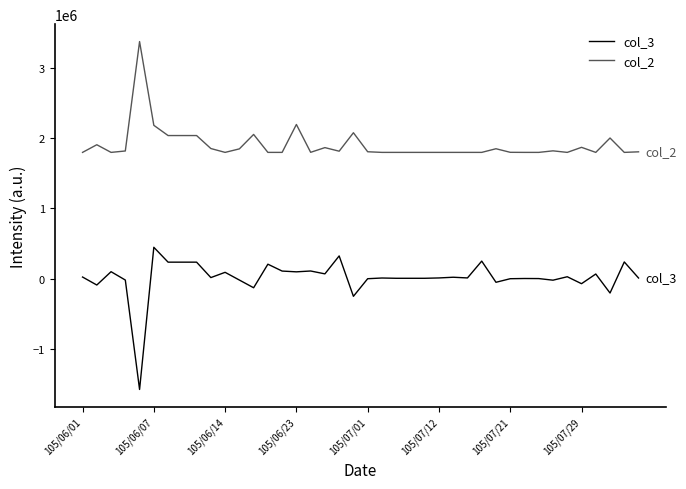

Rank the series by their average value, from lowest to highest.

col_3, col_2